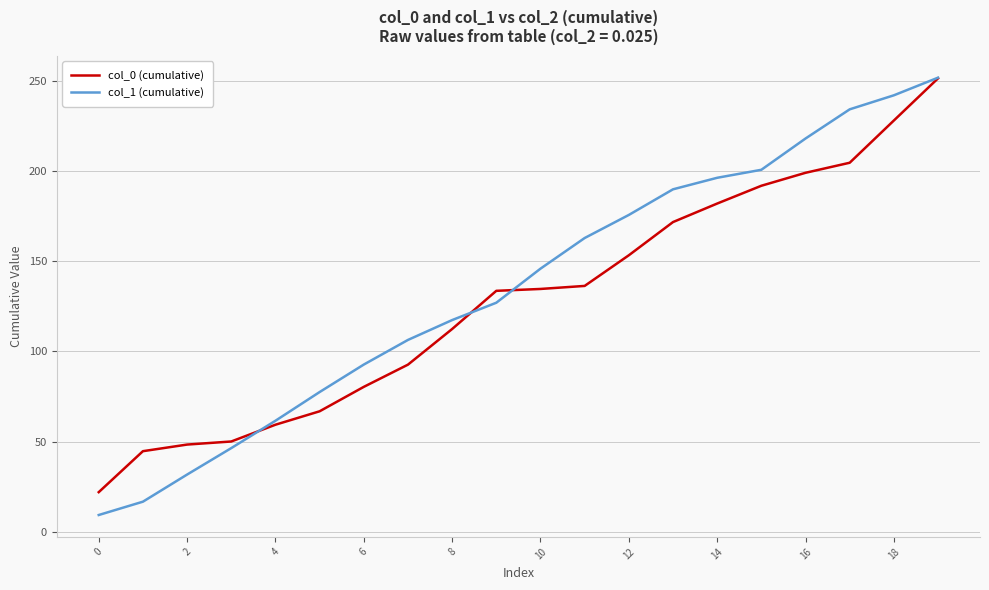

What is the lowest value of the col_1 (cumulative) series?

9.2